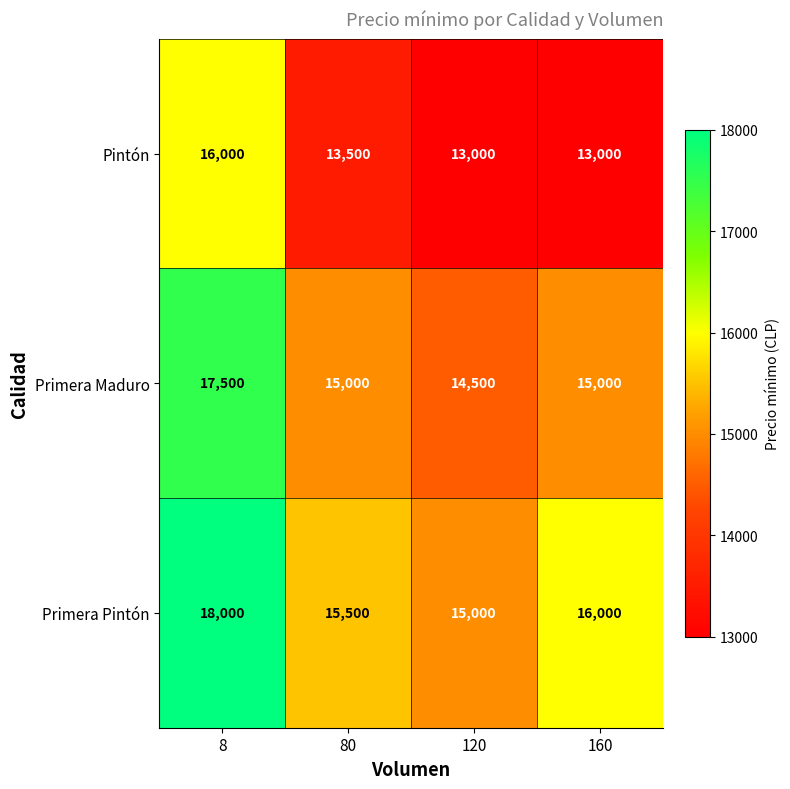

At which label is Primera Pintón closest to 16500?

160